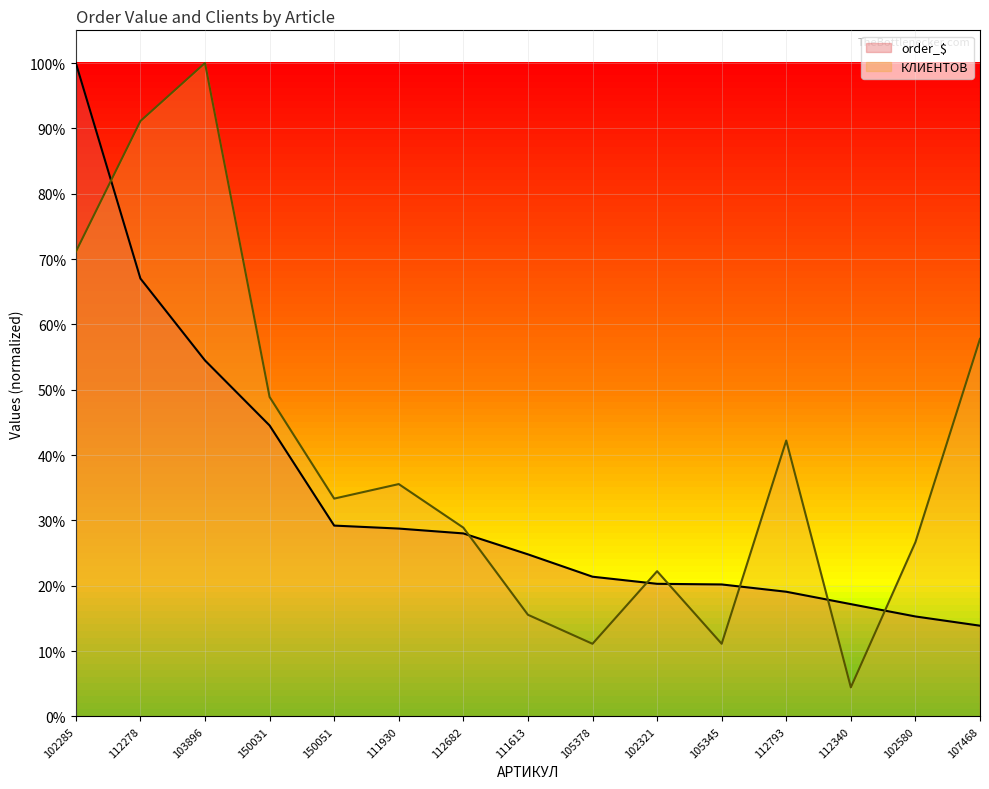

After their last crossing, which series has the higher values: КЛИЕНТОВ or order_$?

КЛИЕНТОВ